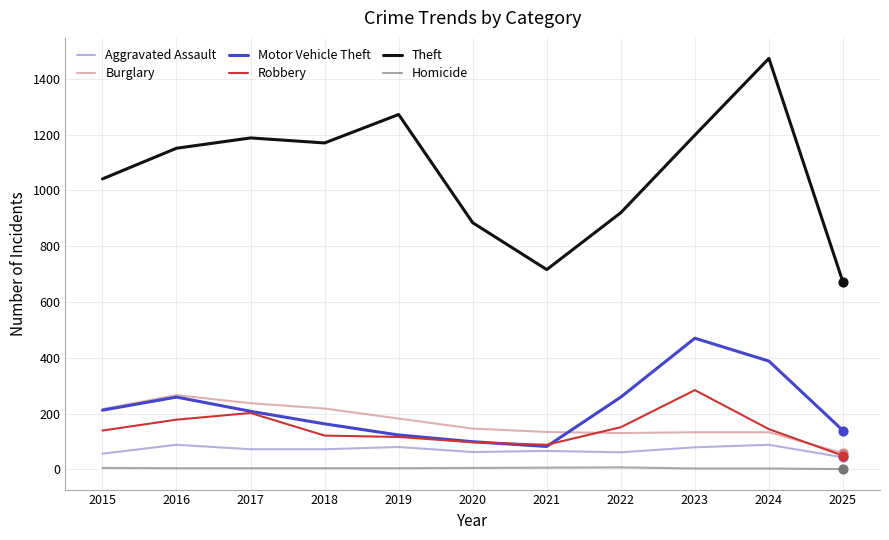

Between 2020 and 2022, which series saw the biggest shift?

Motor Vehicle Theft